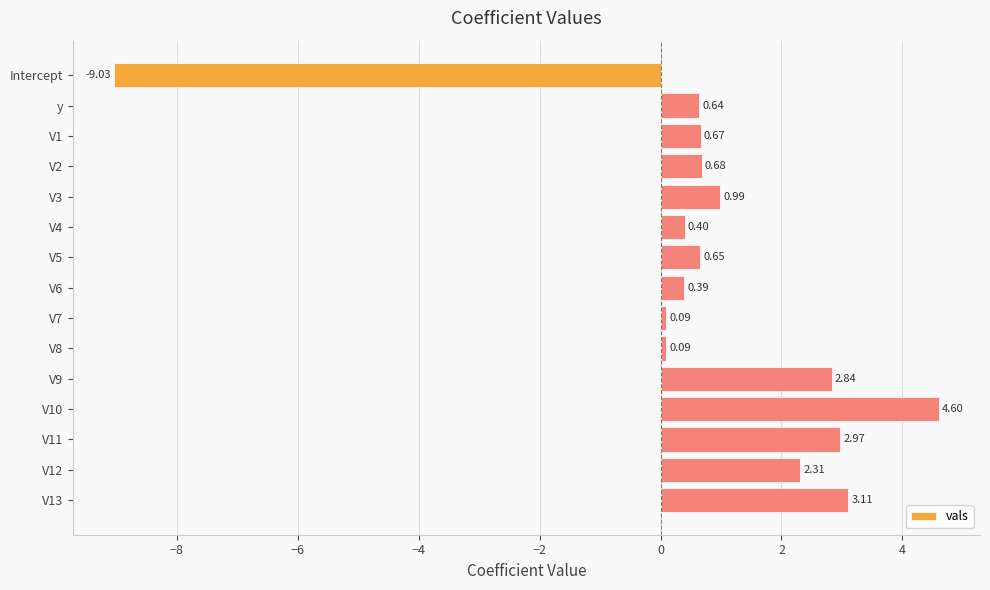

Between V9 and V10, which is larger?

V10